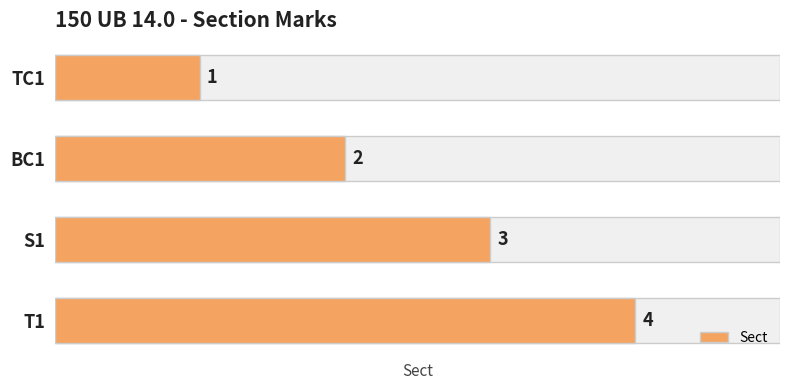

Approximately how many times larger is the value at 0 compared to 1?

0.5